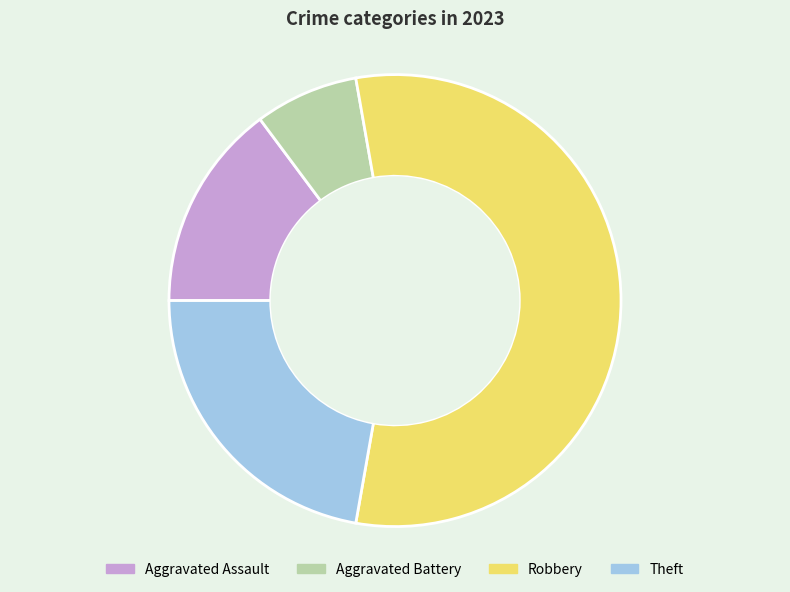

True or false: Theft accounts for 11% of the total.

False